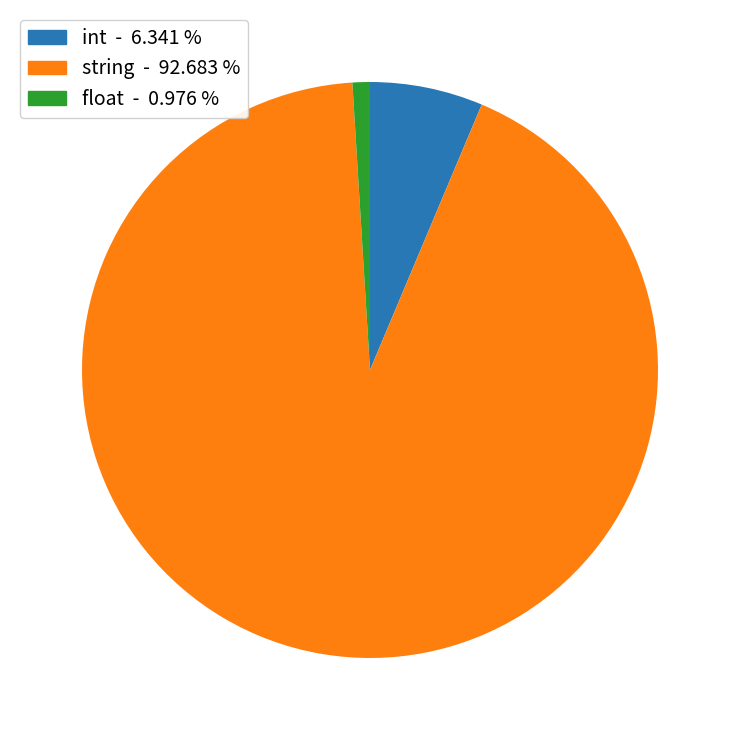

Is there any slice that represents more than half of the pie?

Yes